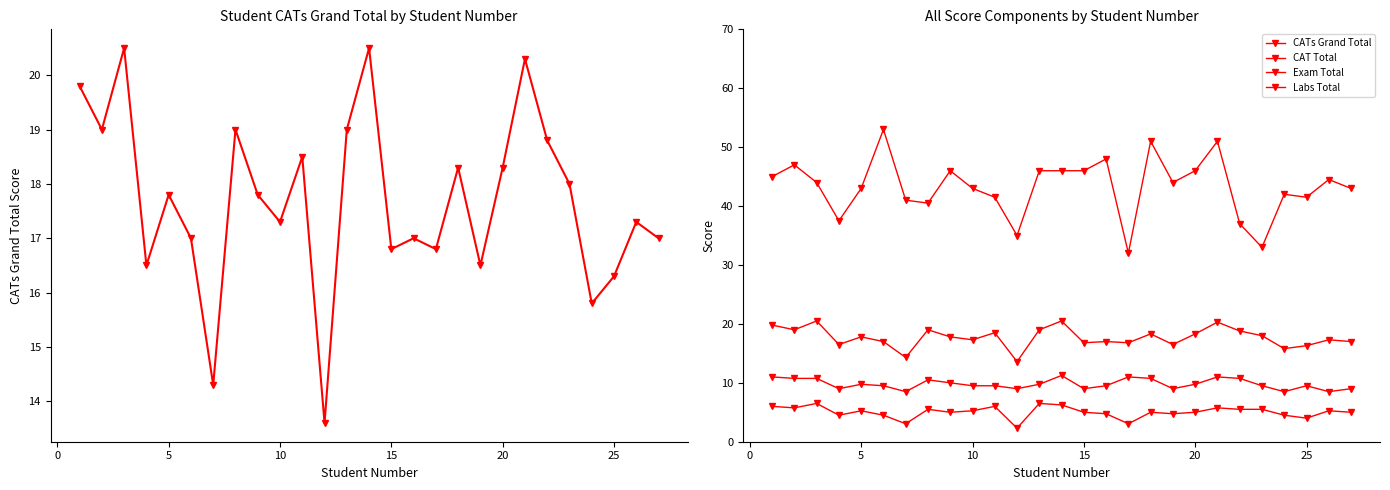

List the series in order of their peak value, highest first.

Exam Total, CATs Grand Total, Labs Total, CAT Total